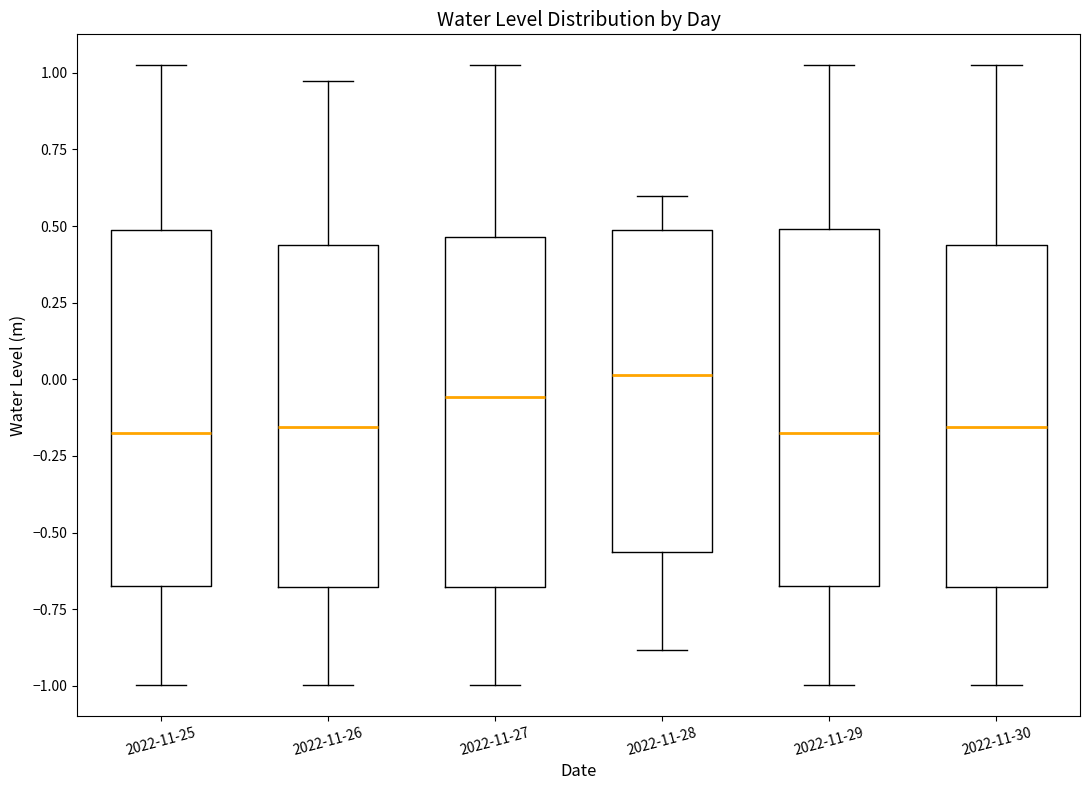

Which box has the highest median line?

2022-11-28